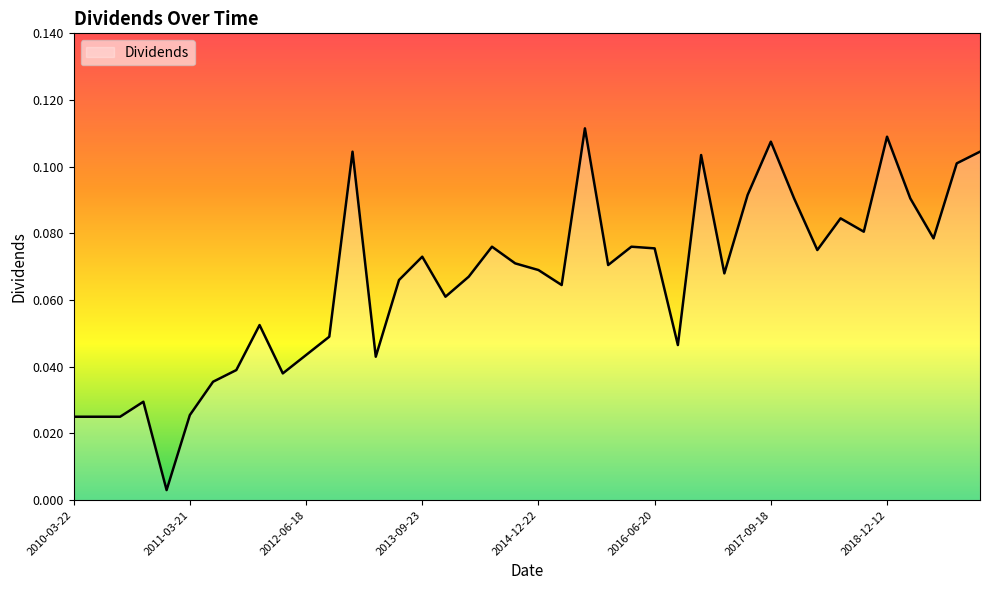

Does the chart have visible grid lines?

No